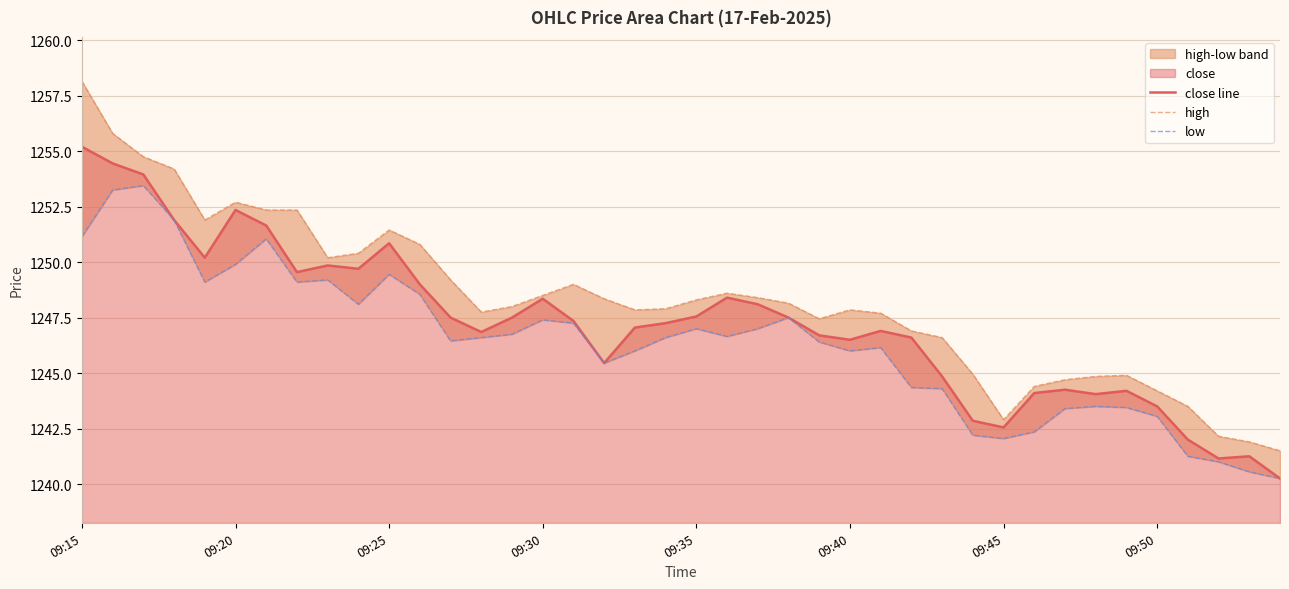

How many values in the close line series exceed 1247?

22